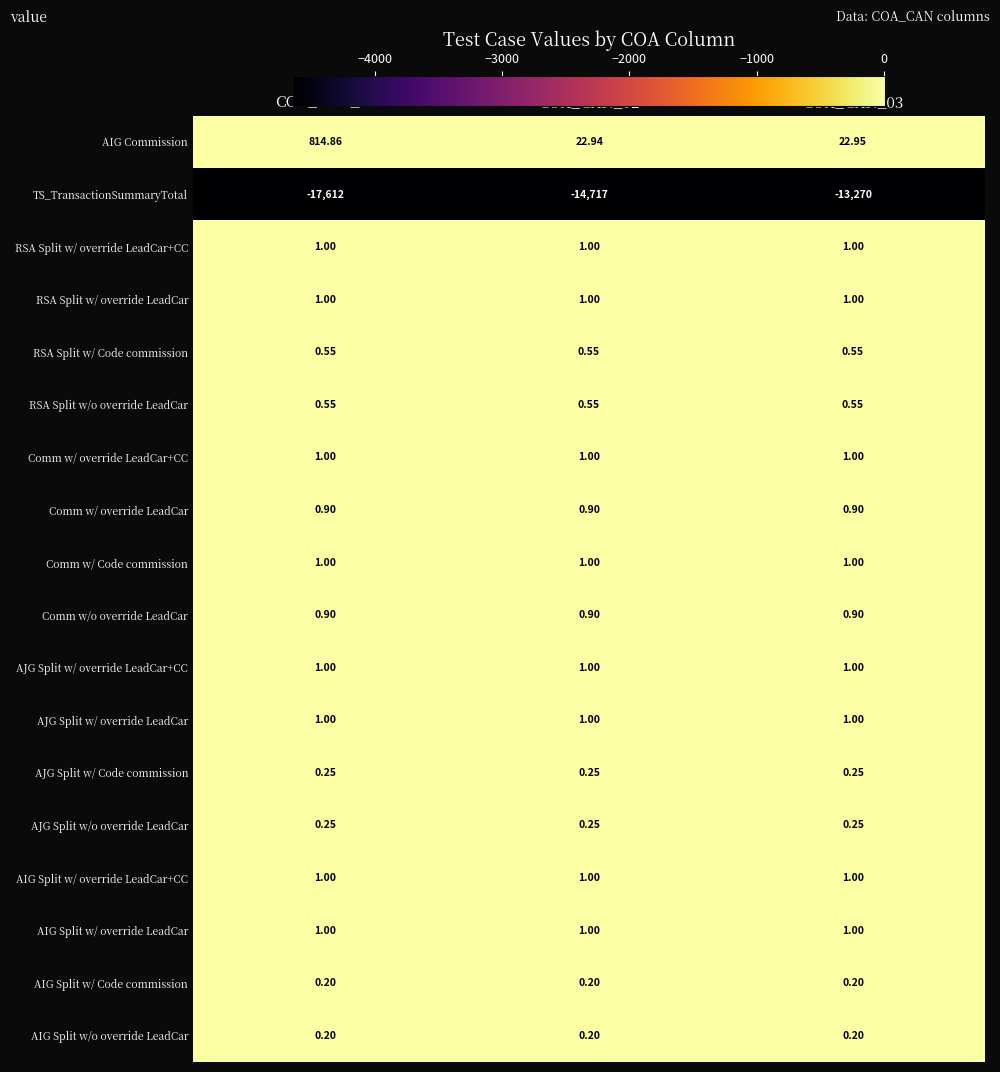

Which series changed the most between COA_CAN_01 and COA_CAN_02?

TS_TransactionSummaryTotal